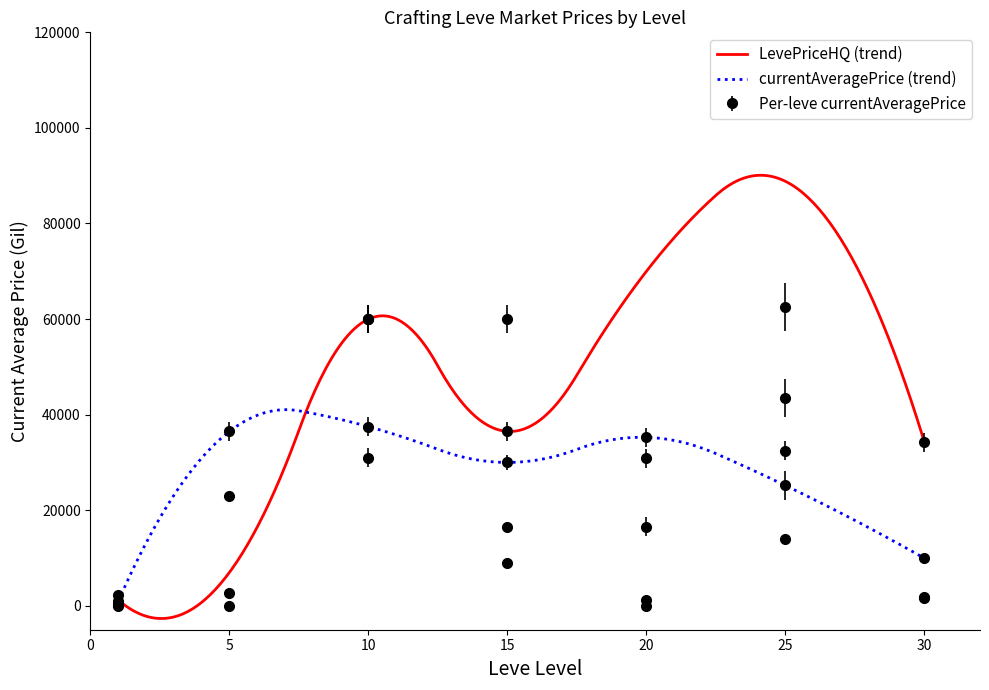

The value of Avg LevePriceHQ at 0 is 1208.8. True or false?

True